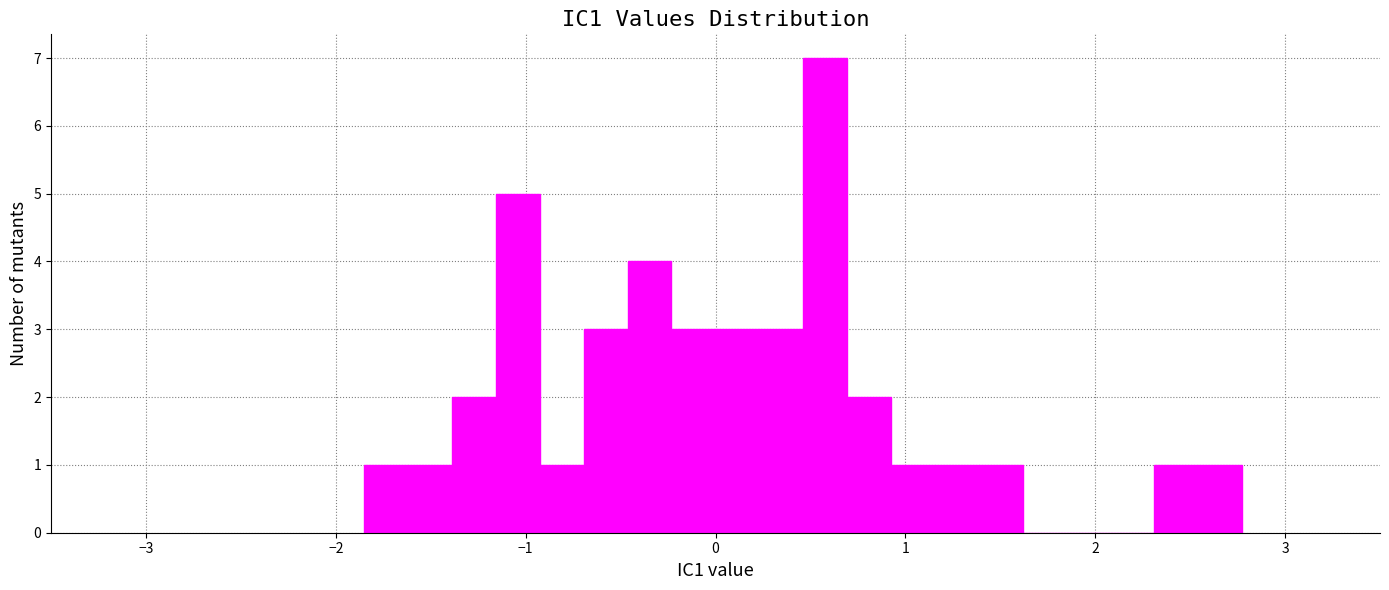

Read against the x-axis, roughly where is the centre of the tallest bar?

0.6